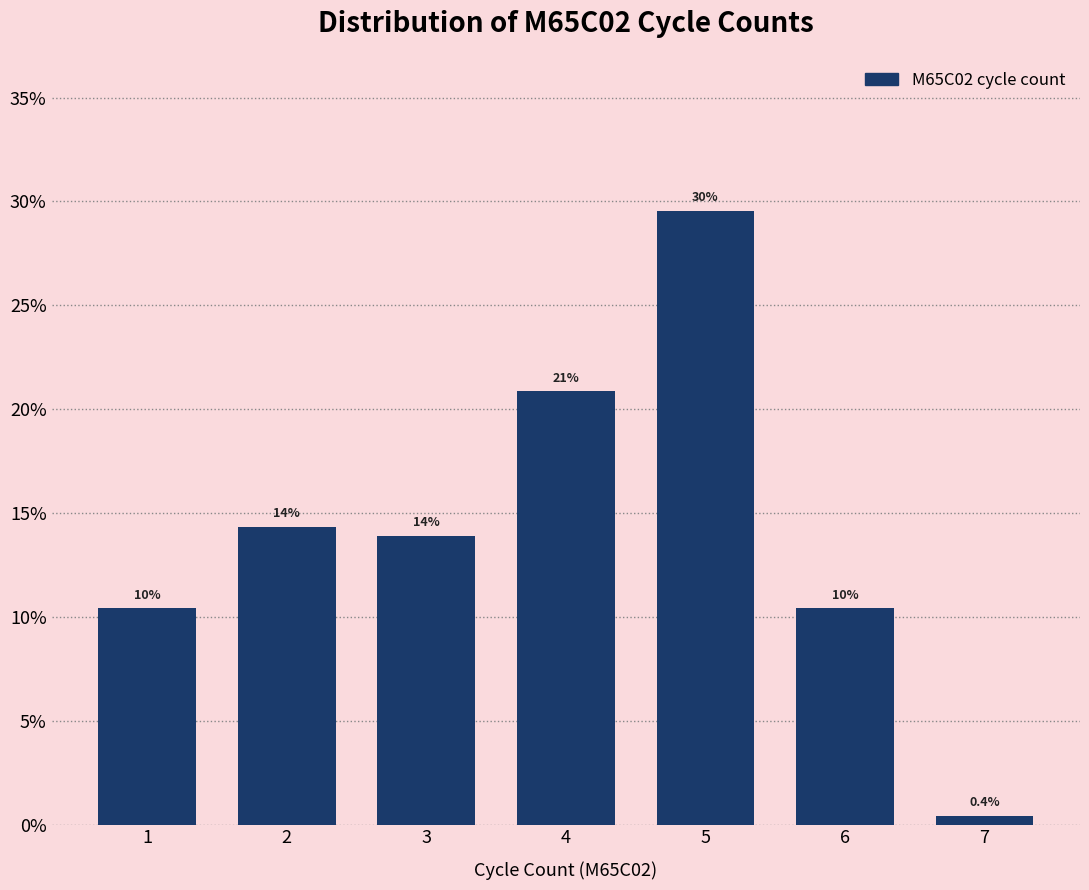

Are the bars horizontal?

No